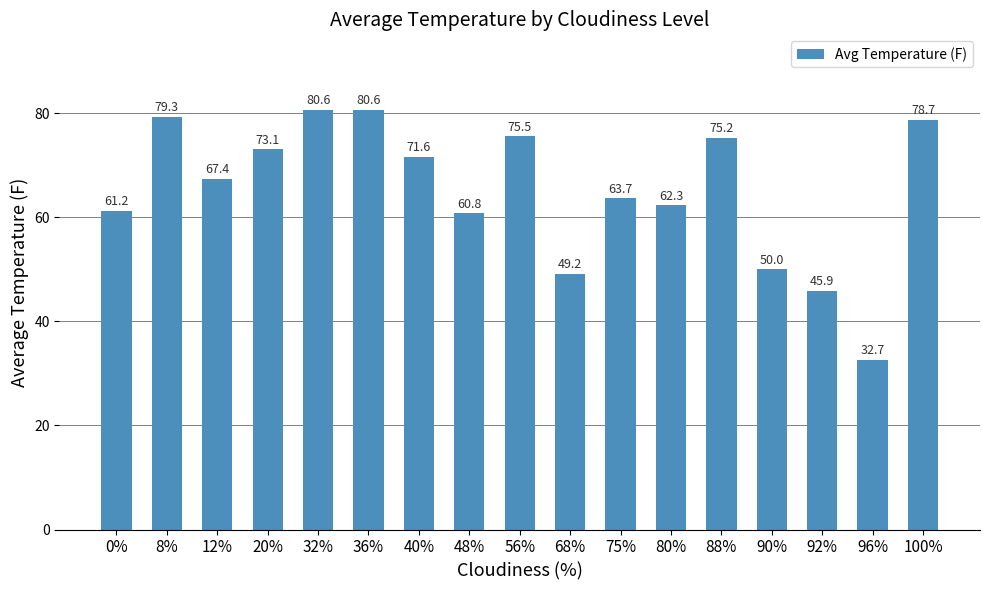

What is the difference between the maximum and minimum values?

48.0